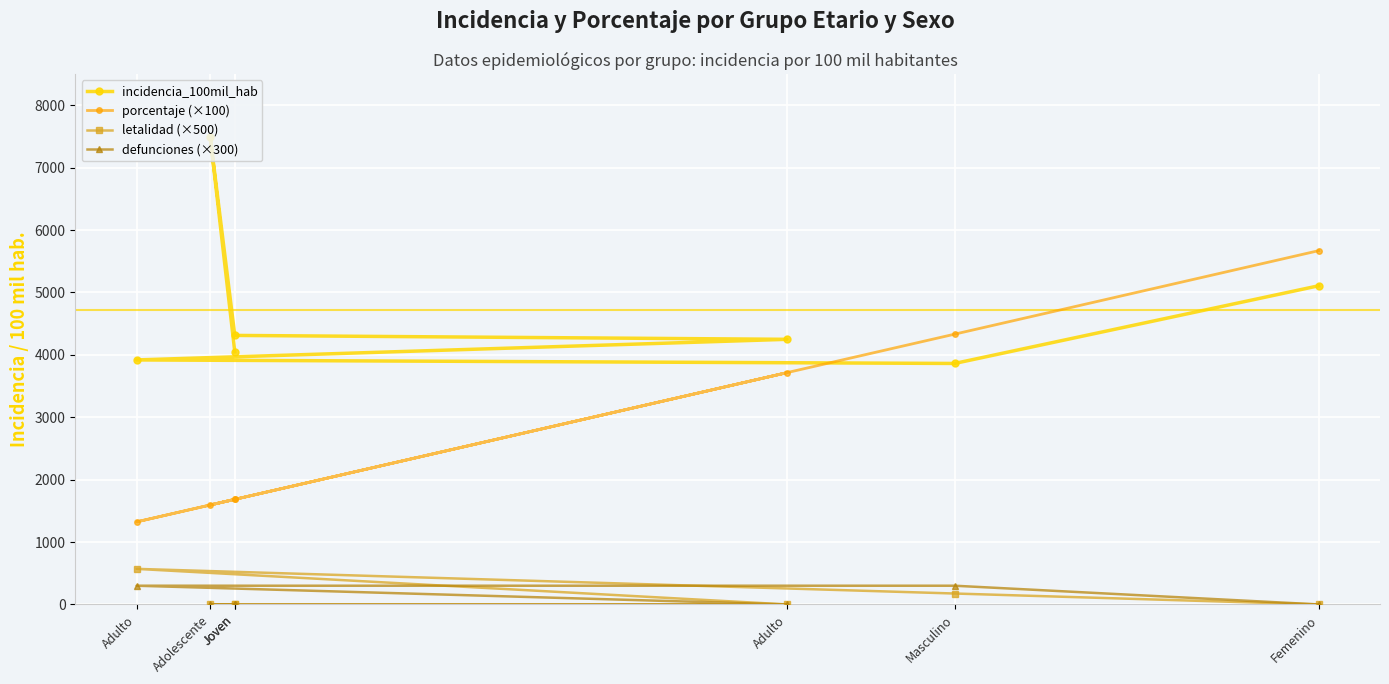

True or false: incidencia_100mil_hab and letalidad (×500) intersect in this chart.

False